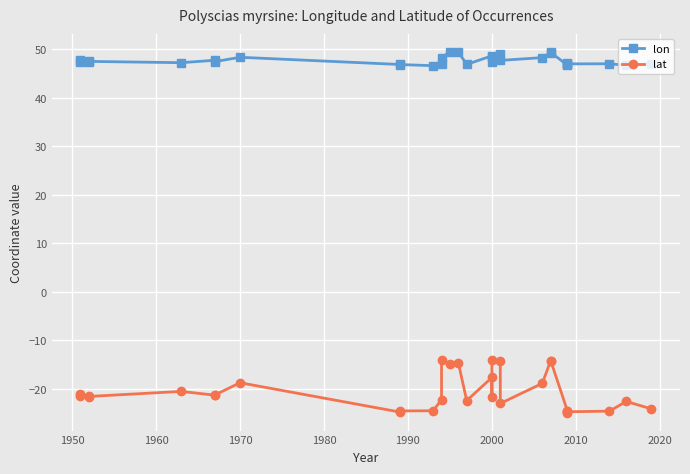

True or false: lon and lat cross at least once.

False